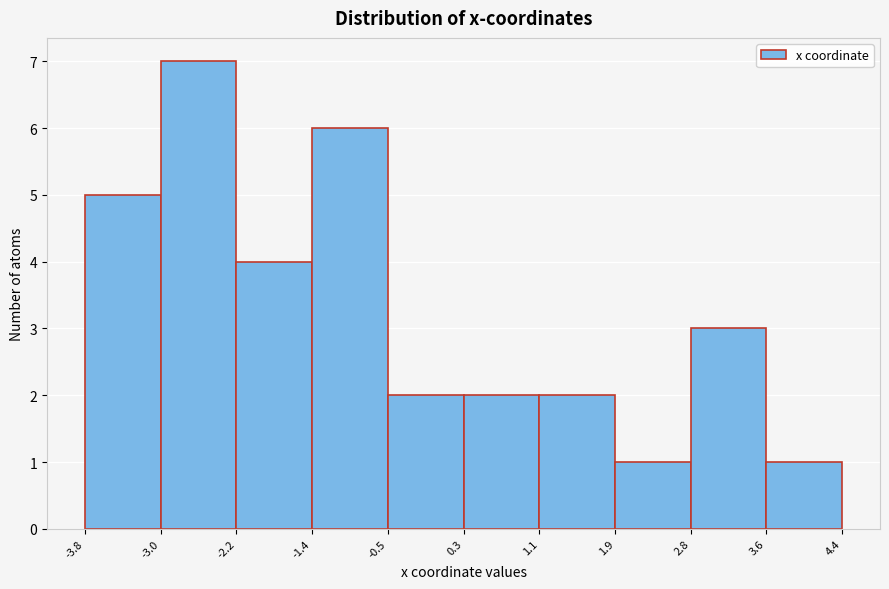

Over which range of the x-axis is the bar tallest?

-3.0 to -2.2